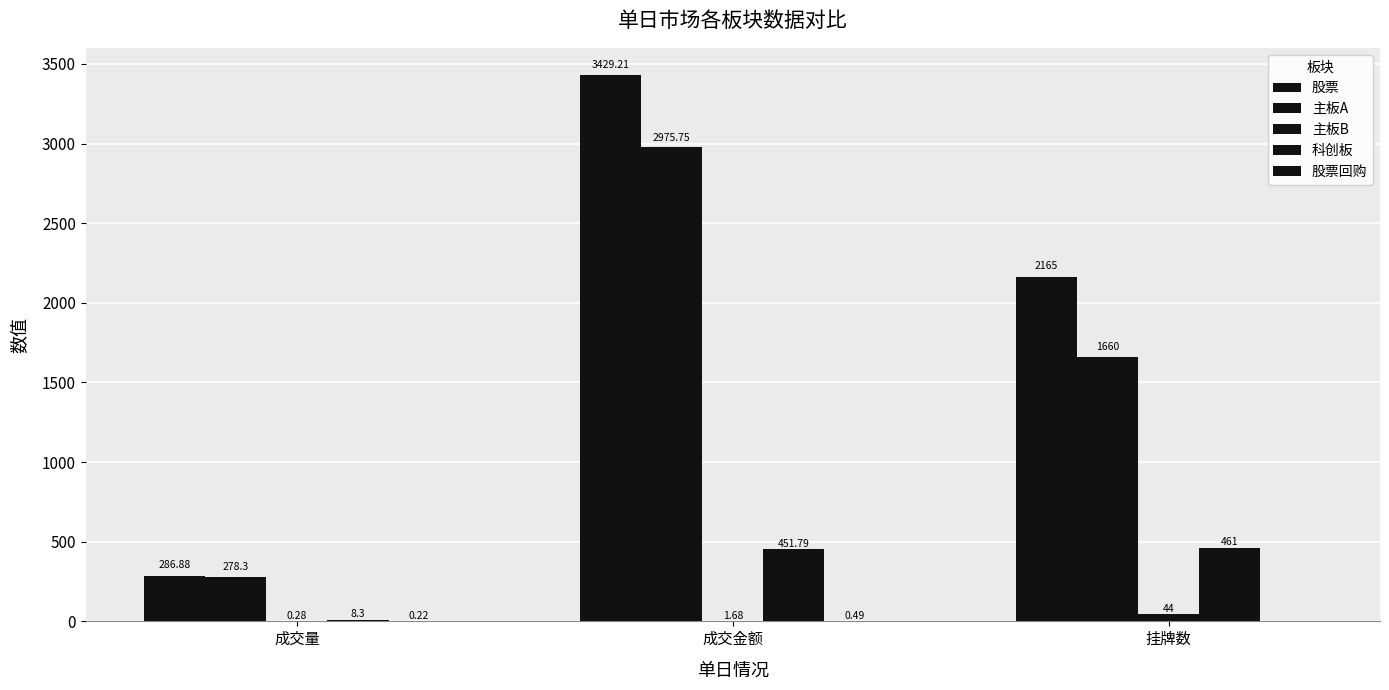

Reading left to right, transcribe all the data shown in this chart.

股票: 286.9	3429.2	2165.0
主板A: 278.3	2975.8	1660.0
主板B: 0.3	1.7	44.0
科创板: 8.3	451.8	461.0
股票回购: 0.2	0.5	0.0